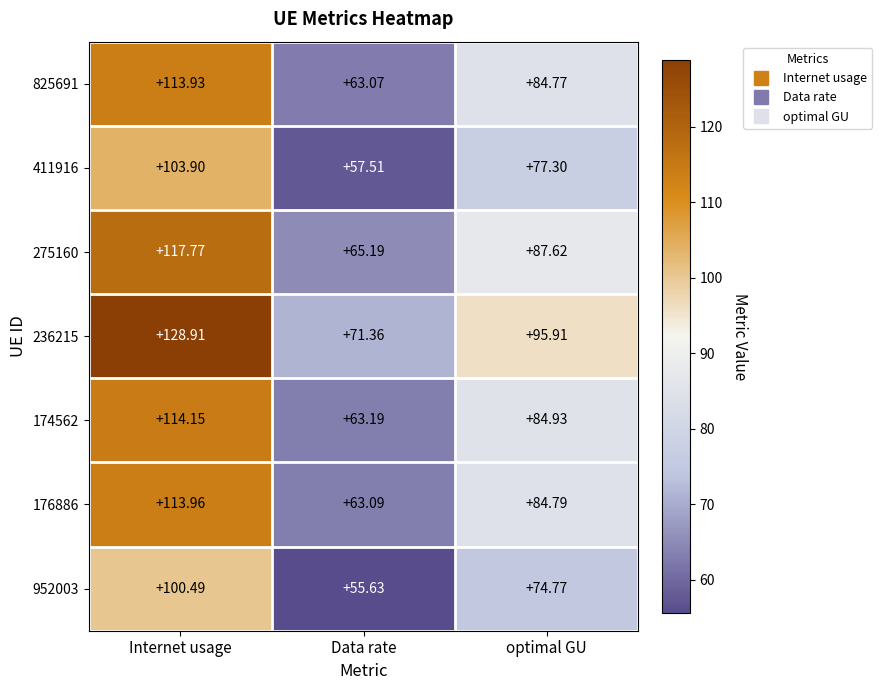

Which category has the highest value across all series?

Internet usage